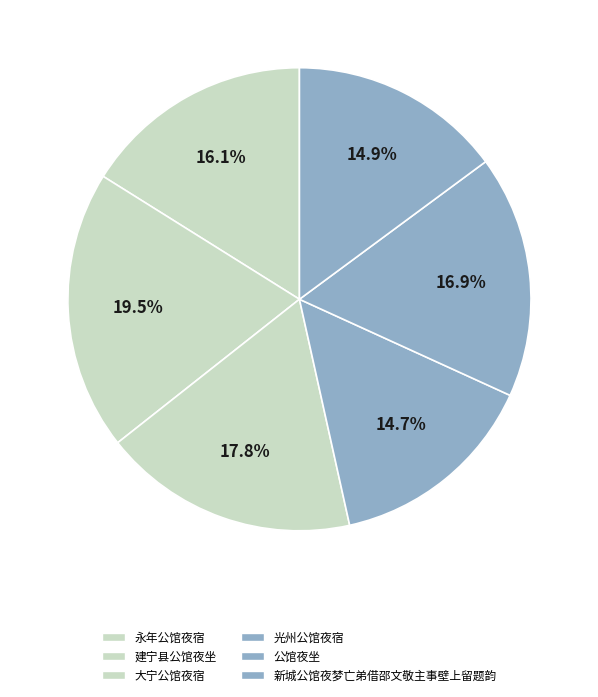

How many segments does this pie chart have?

6